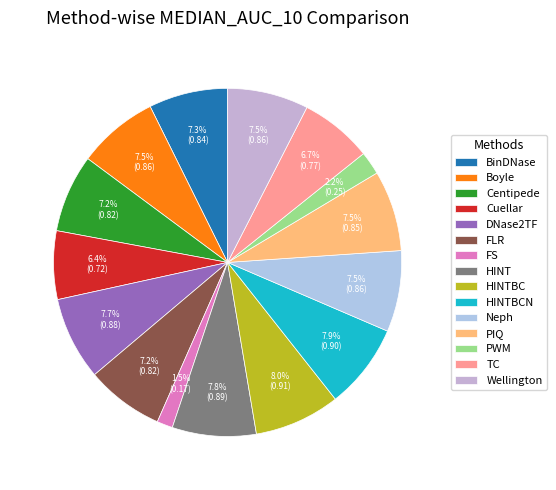

Is there any slice that represents more than half of the pie?

No